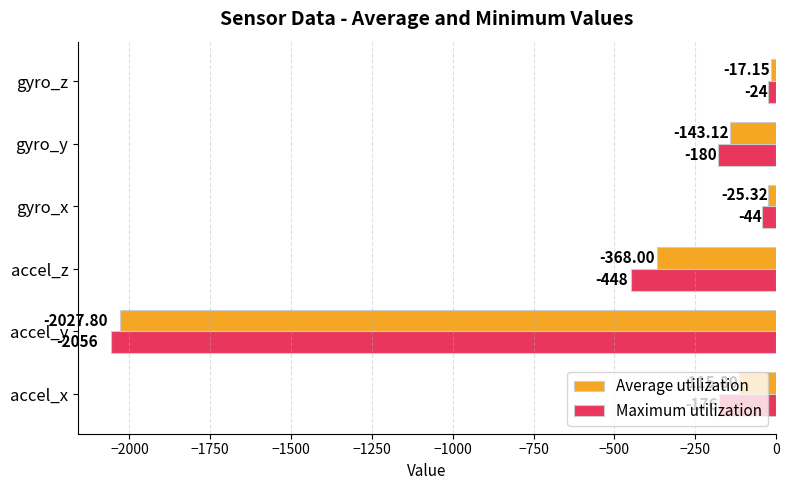

Which series has the largest total across all categories?

Average utilization